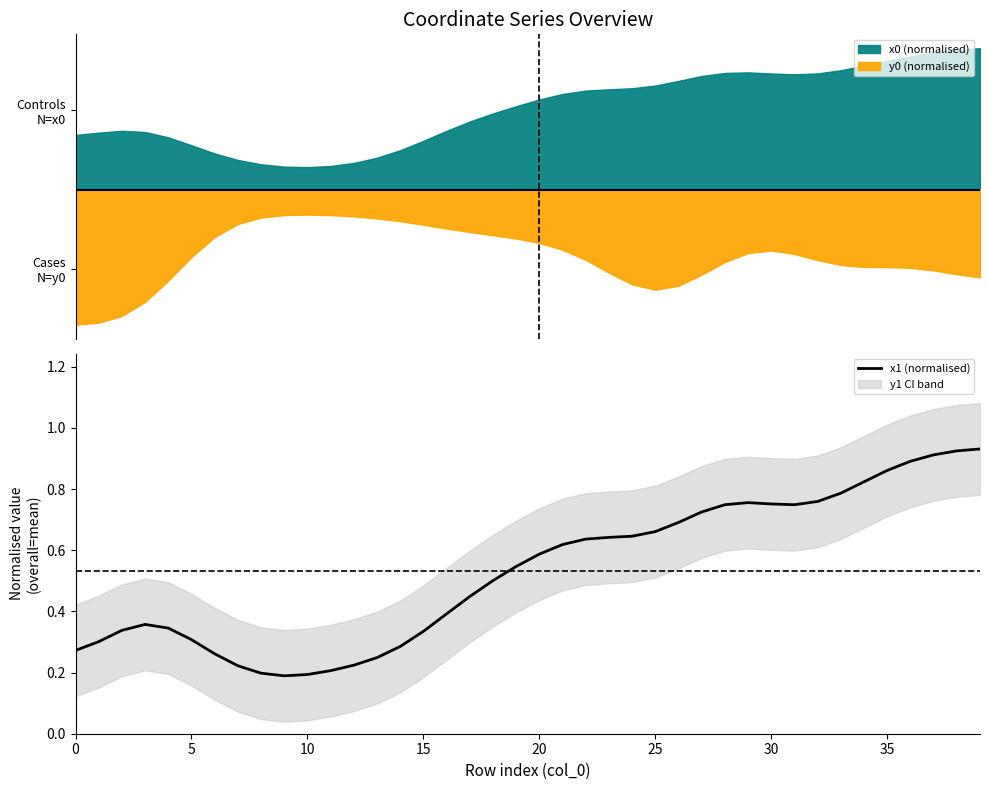

Is it true that x1 (normalised) equals 0.4 at 0?

False